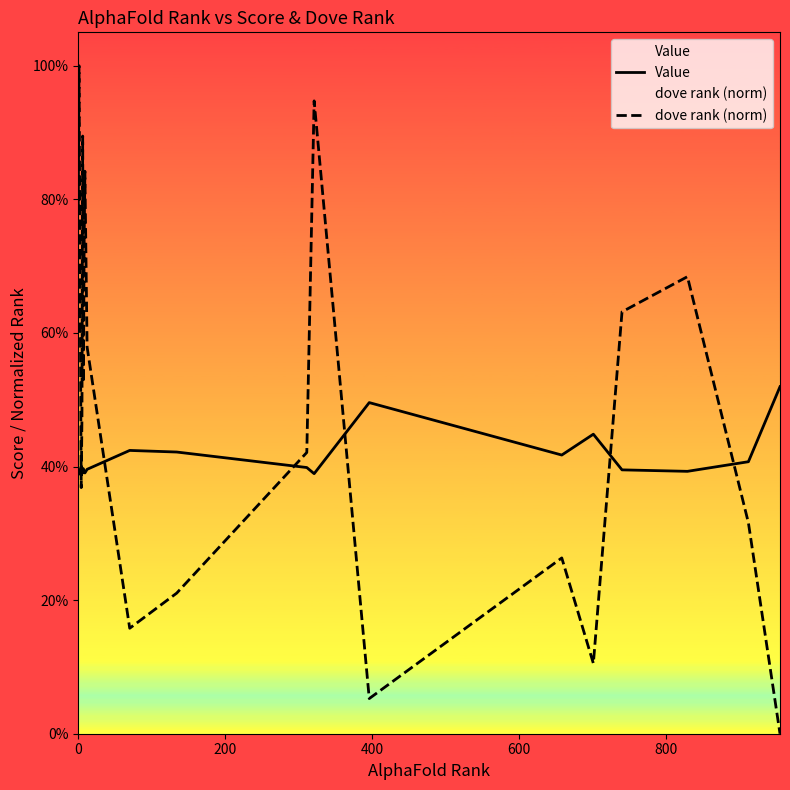

The value of dove rank (norm) at 8 is 1.0. True or false?

False